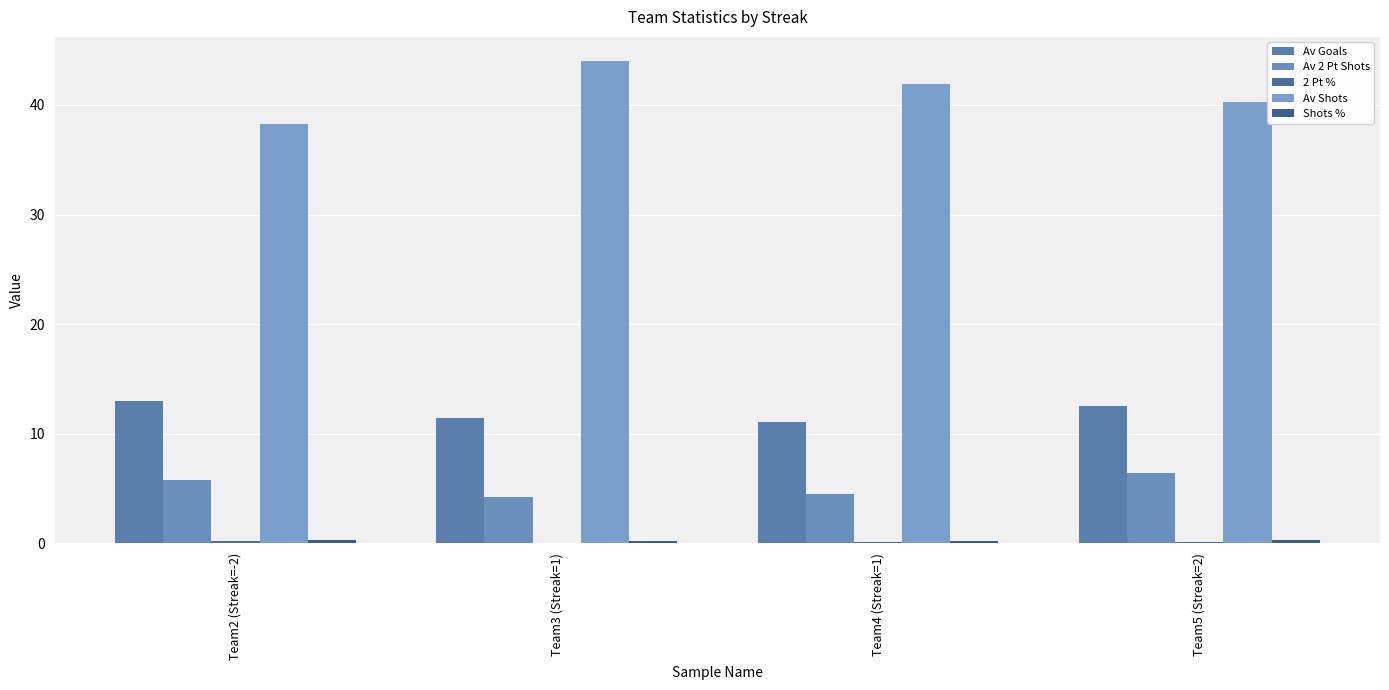

The Shots % series shows 0.5 at Team5 (Streak=2). True or false?

False